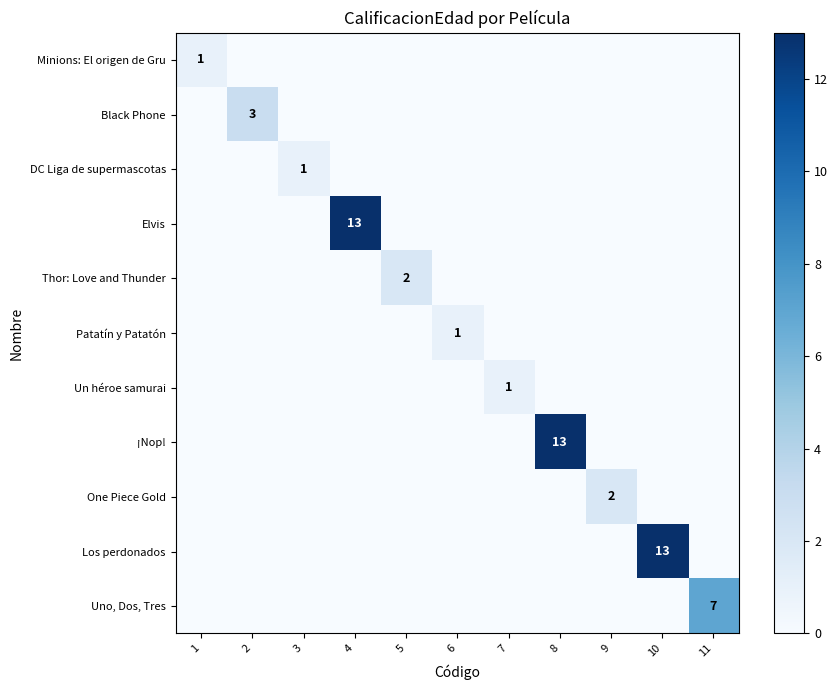

What is the difference between the maximum and minimum values in the DC Liga de supermascotas series?

1